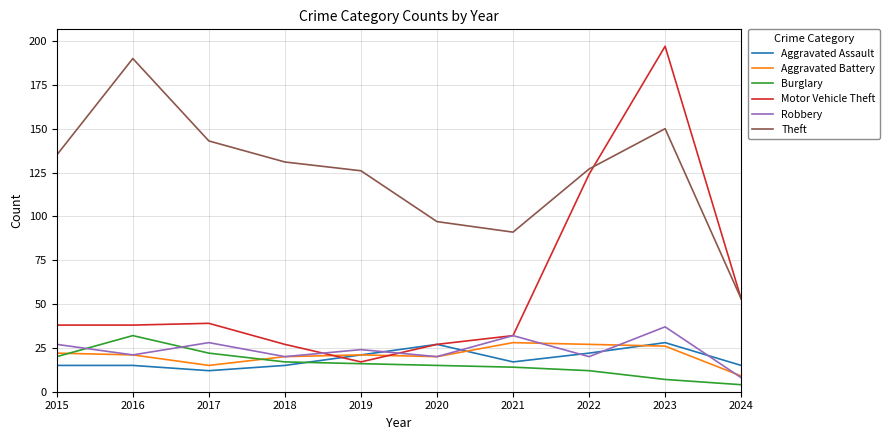

The value of Motor Vehicle Theft at 2020 is 27. True or false?

True